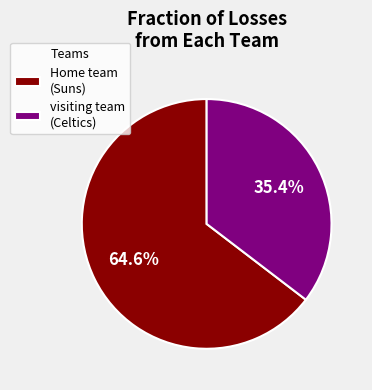

Which category accounts for the majority?

Home team (Suns)